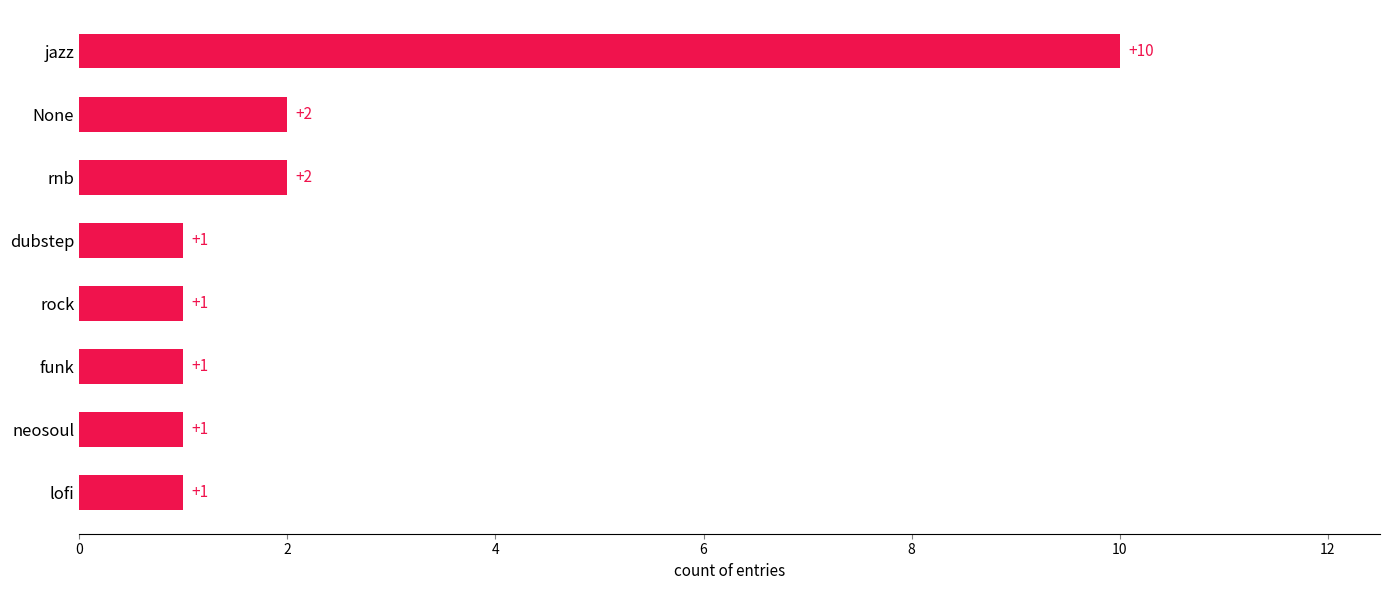

Reading bottom to top, extract all data points from this chart.

lofi=1	neosoul=1	funk=1	rock=1	dubstep=1	rnb=2	None=2	jazz=10